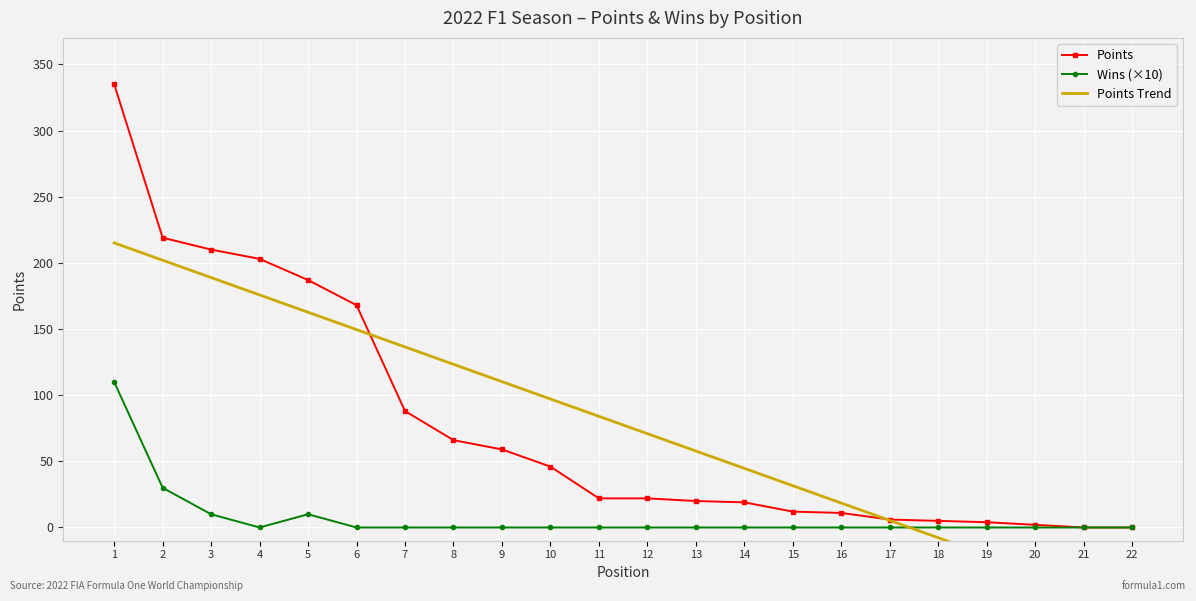

True or false: Points Trend has a value of 321.2 at 2.

False